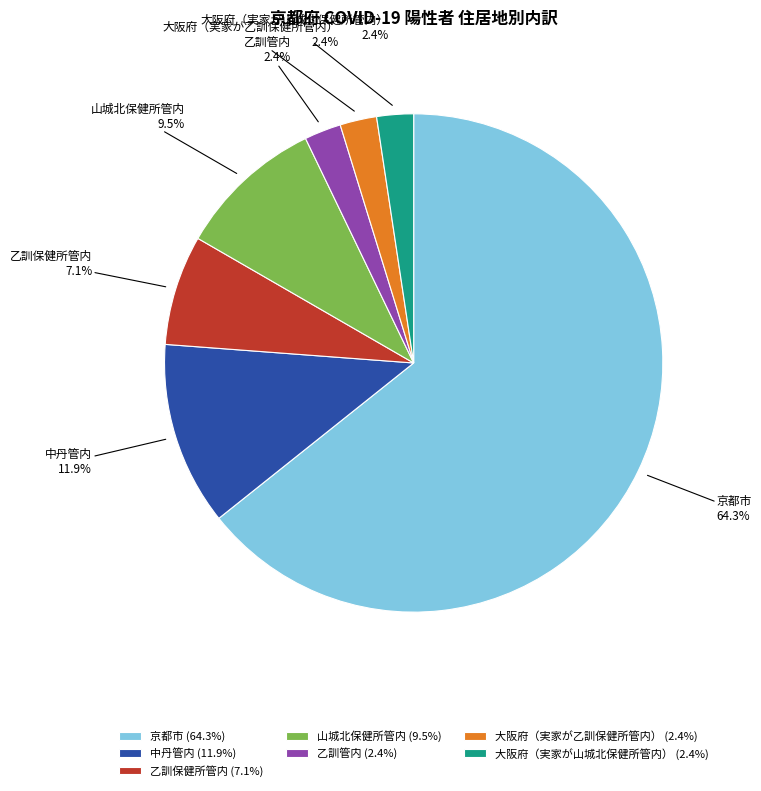

To the nearest percent, what is the average slice percentage?

14%